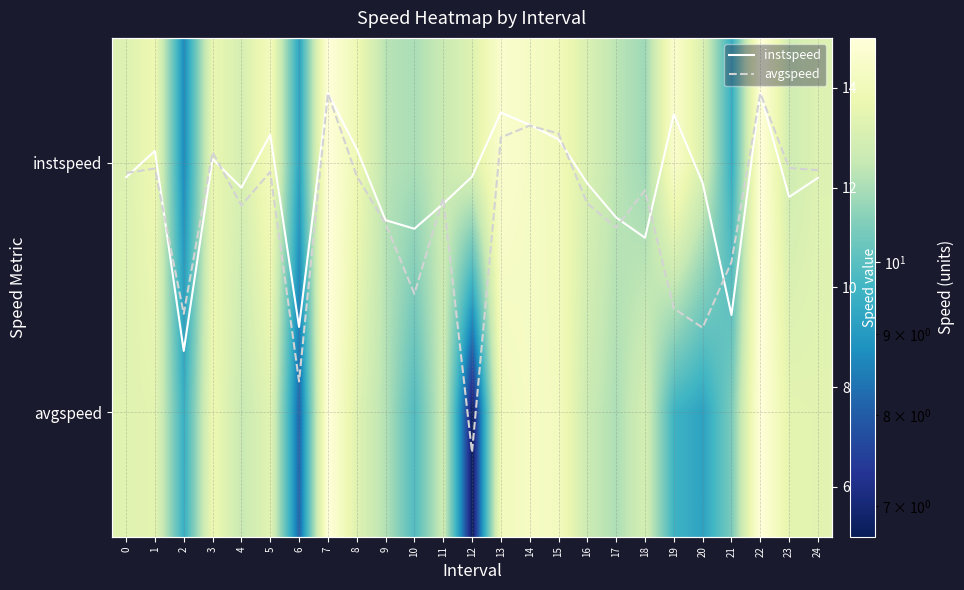

Between 2 and 16, which is larger?

16